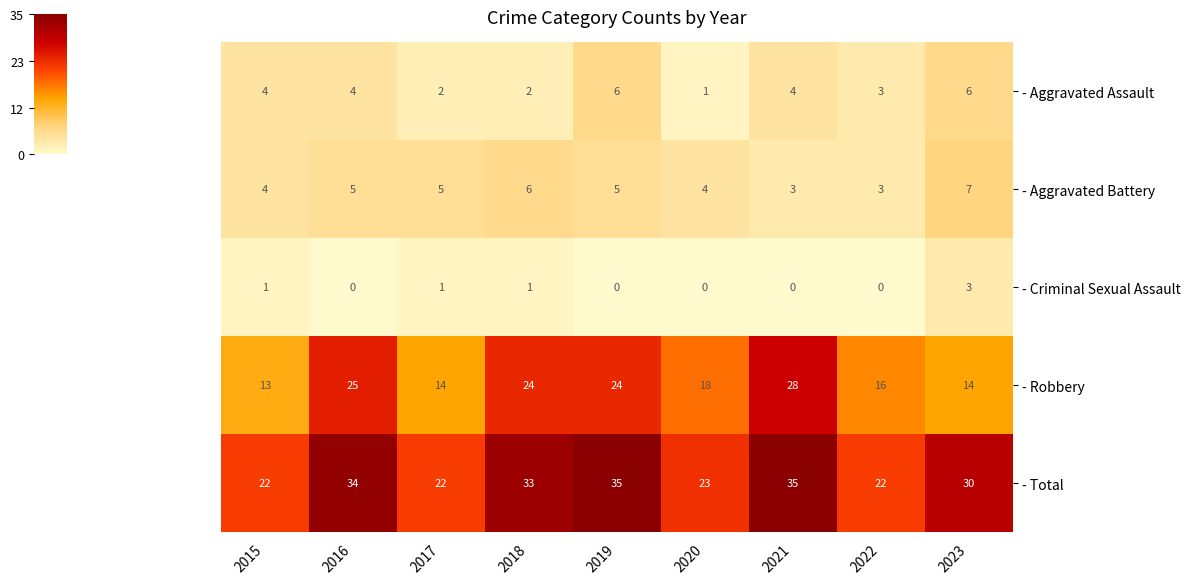

What is the difference between the - Total values at 2022 and 2019?

13